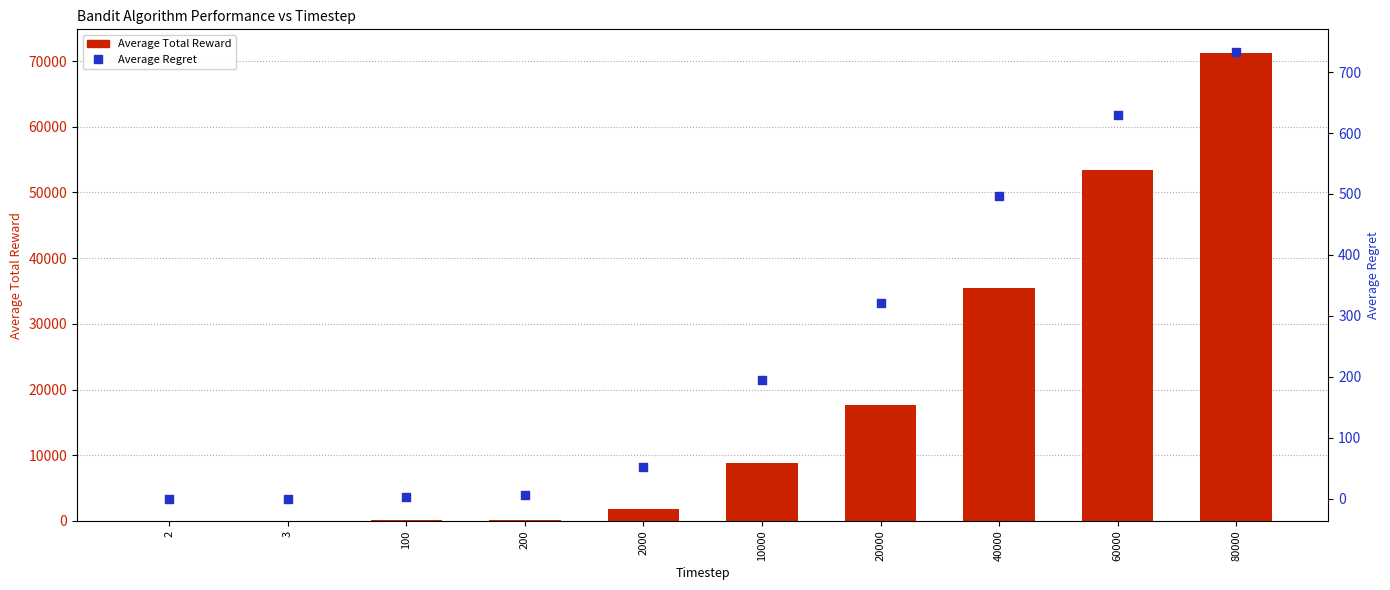

What are all the series names shown in the legend?

Average Total Reward, Average Regret